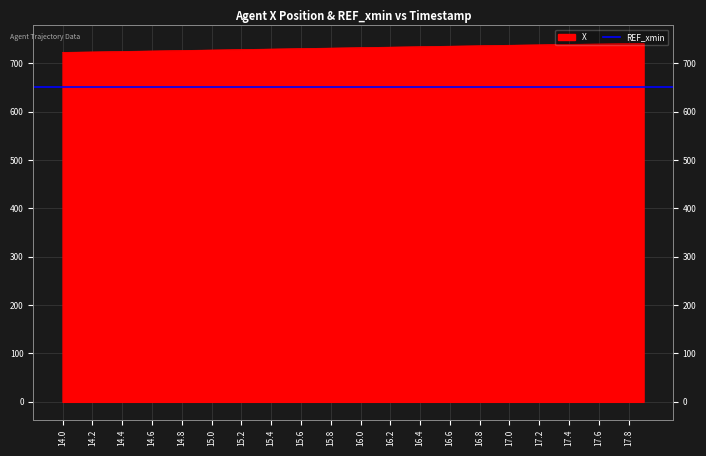

What is the change in value from 14.7 to 17.5?

+13.6